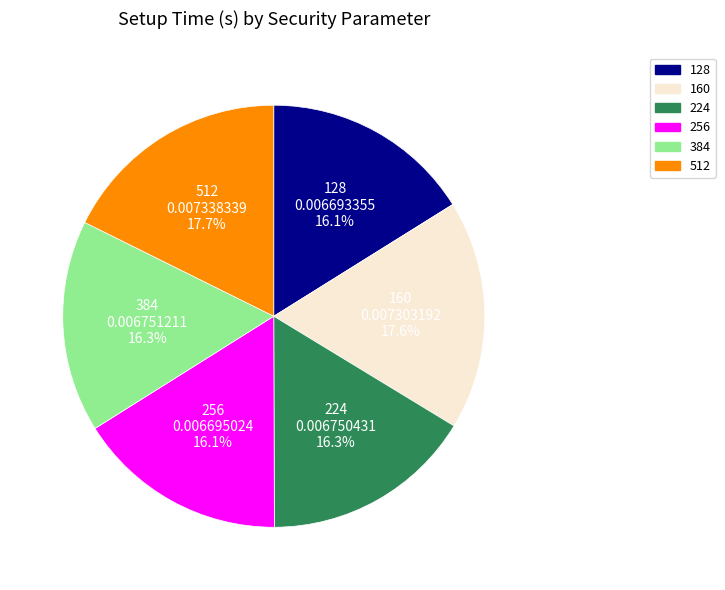

To the nearest percent, what is the difference between the largest and smallest slice percentages?

2%